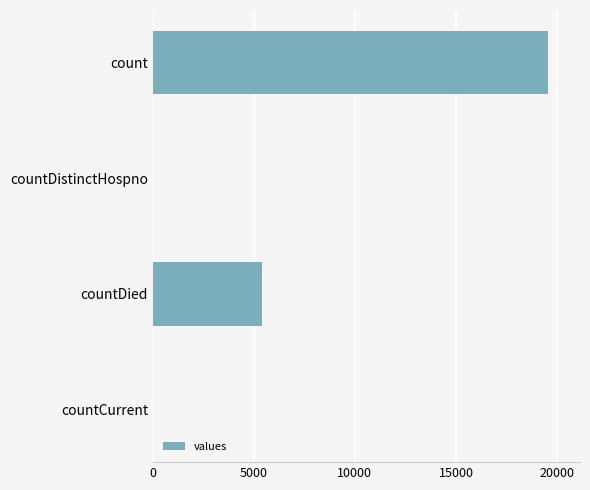

What is the greatest value displayed?

19575